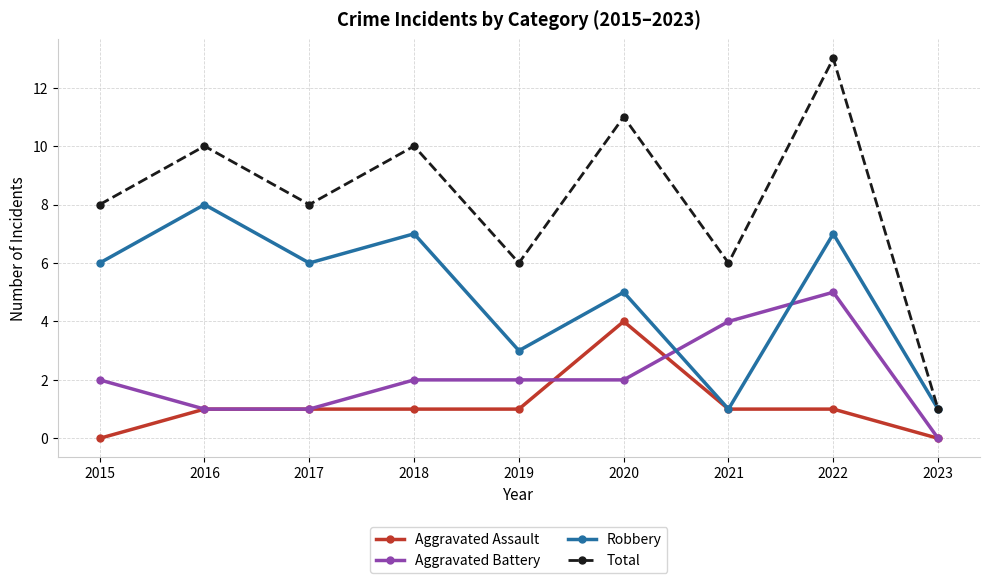

How many data points does each series have?

9